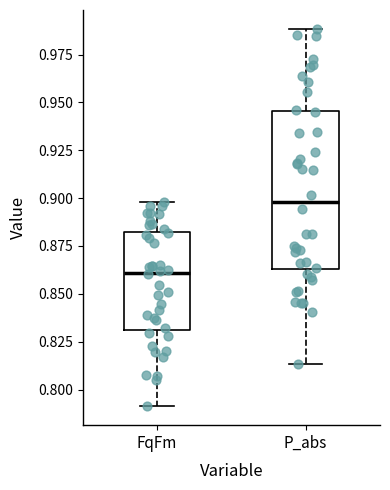

Which box is the tallest, from its lower edge to its upper edge?

P_abs